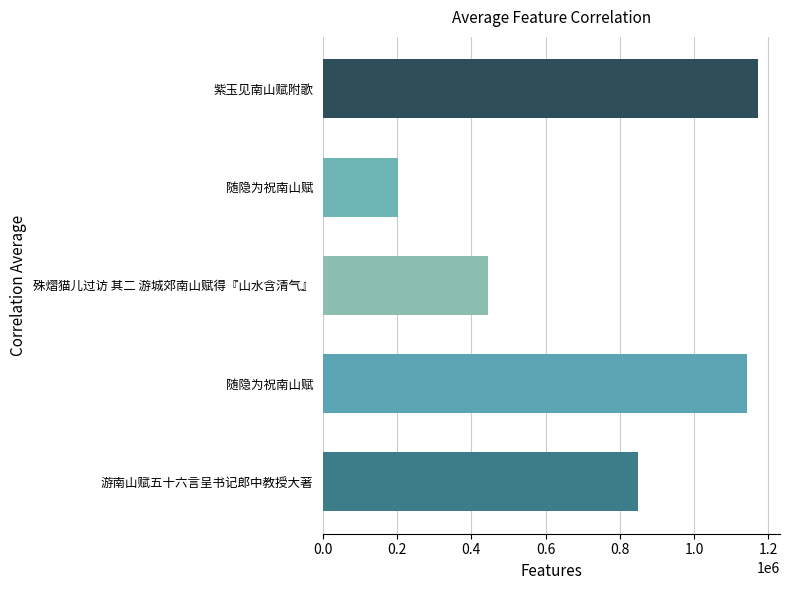

How many values are below 849784?

2